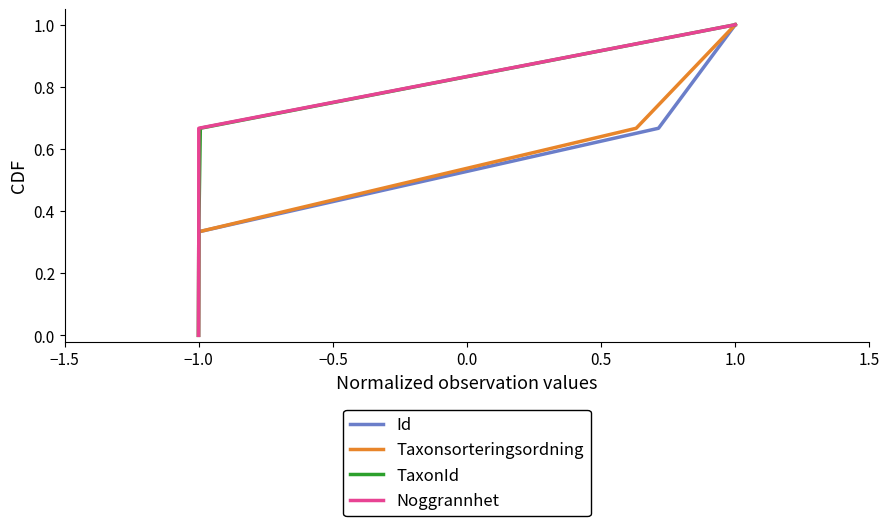

Reading left to right, extract all data points from this chart.

Id: 0.0	0.3	0.7	1.0
Taxonsorteringsordning: 0.0	0.3	0.7	1.0
TaxonId: 0.0	0.3	0.7	1.0
Noggrannhet: 0.0	0.3	0.7	1.0